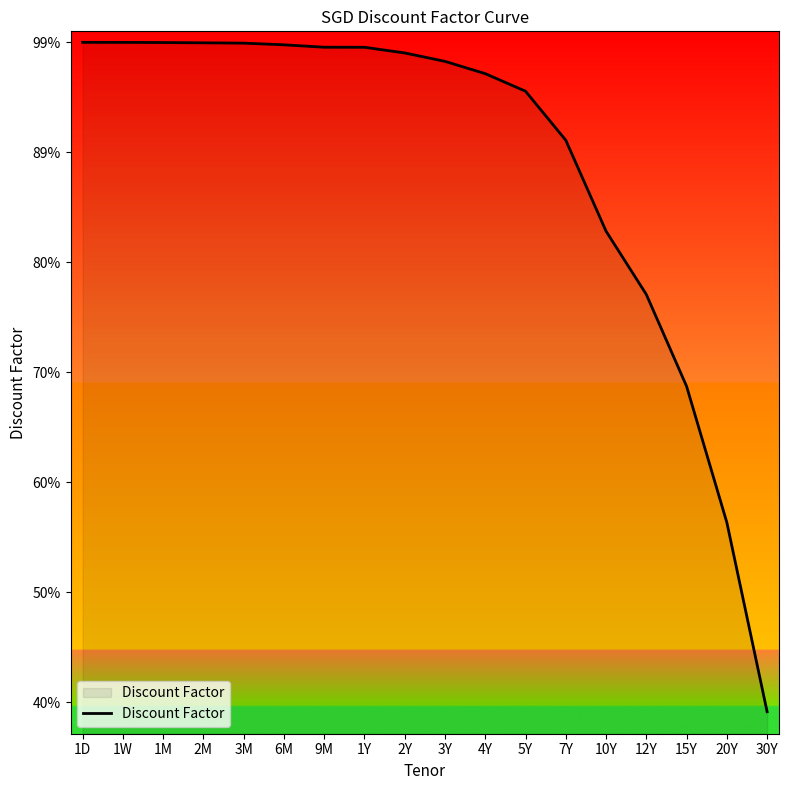

What is the label of the 2nd point from the left?

1W